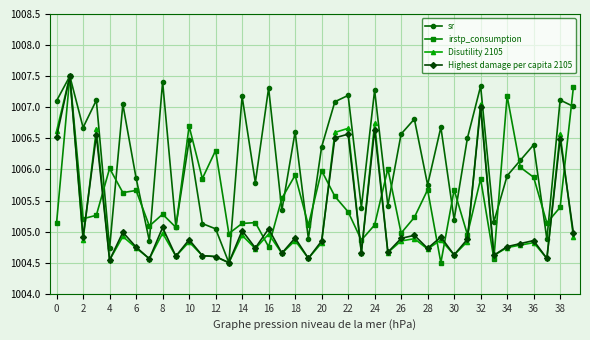

What is the maximum value for sr?

1007.5